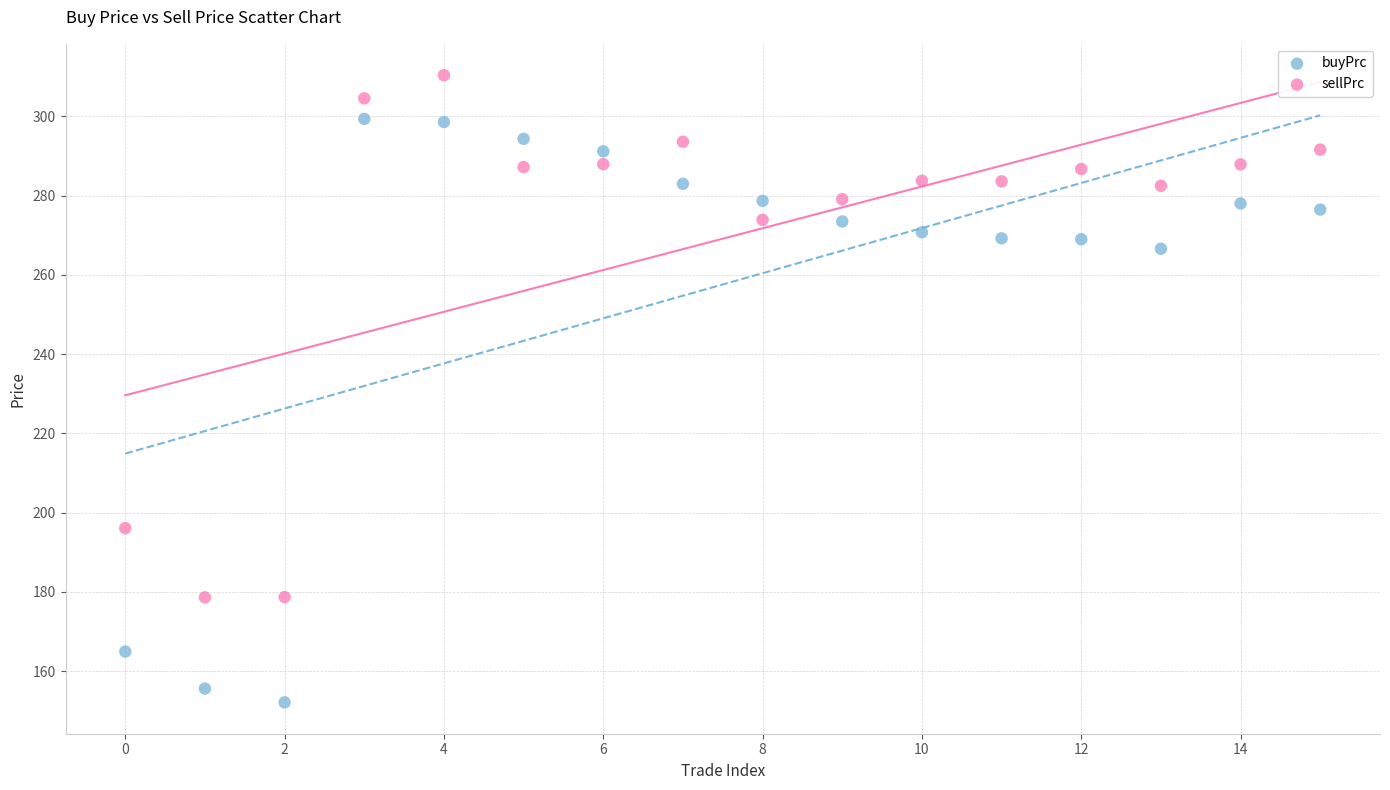

Across all data points, what is the range of Y values (max minus min)?

158.2